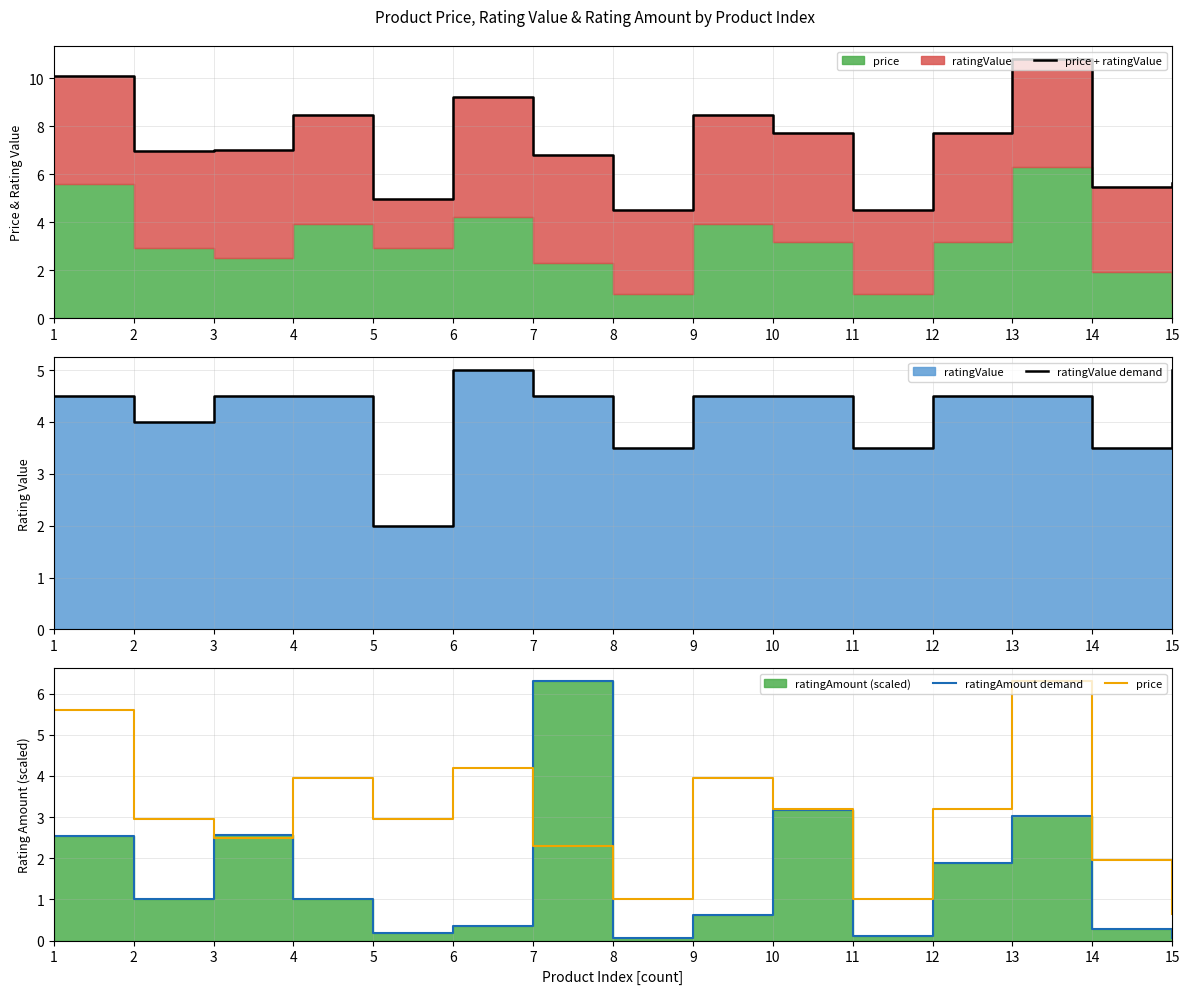

True or false: price has a value of 1.7 at 3.

False